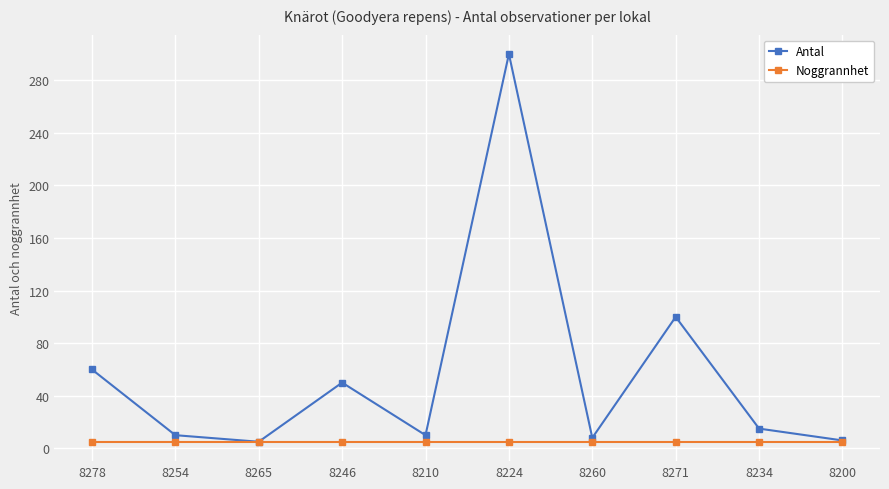

How many lines are shown in the chart?

2